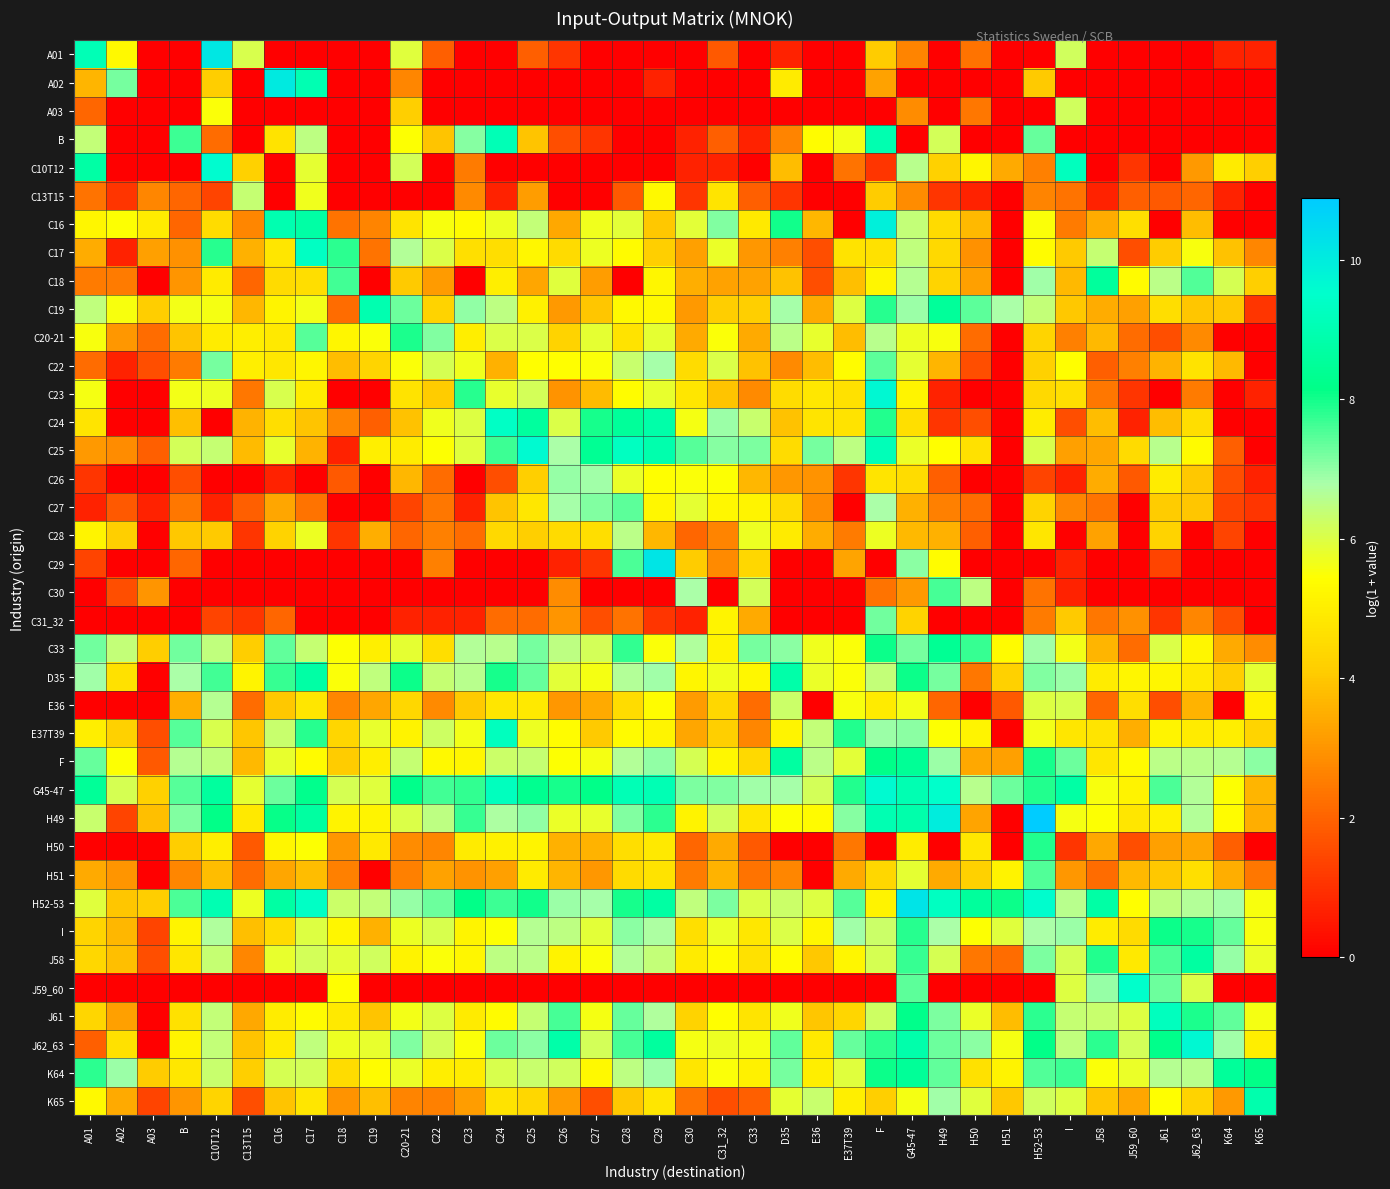

Reading left to right, transcribe all the data shown in this chart.

A01: A01=9.1	A02=5.3	A03=0.0	B=0.0	C10T12=10.1	C13T15=6.0	C16=0.0	C17=0.0	C18=0.0	C19=0.0	C20-21=5.9	C22=1.9	C23=0.0	C24=0.0	C25=1.9	C26=1.1	C27=0.0	C28=0.0	C29=0.0	C30=0.0	C31_32=1.8	C33=0.0	D35=0.7	E36=0.0	E37T39=0.0	F=4.1	G45-47=2.6	H49=0.0	H50=2.3	H51=0.0	H52-53=0.0	I=6.2	J58=0.0	J59_60=0.0	J61=0.0	J62_63=0.0	K64=0.7	K65=0.7
A02: A01=3.6	A02=7.2	A03=0.0	B=0.0	C10T12=4.1	C13T15=0.0	C16=10.0	C17=9.0	C18=0.0	C19=0.0	C20-21=2.7	C22=0.0	C23=0.0	C24=0.0	C25=0.0	C26=0.0	C27=0.0	C28=0.0	C29=0.7	C30=0.0	C31_32=0.0	C33=0.0	D35=4.9	E36=0.0	E37T39=0.0	F=3.3	G45-47=0.0	H49=0.0	H50=0.0	H51=0.0	H52-53=4.1	I=0.0	J58=0.0	J59_60=0.0	J61=0.0	J62_63=0.0	K64=0.0	K65=0.0
A03: A01=2.1	A02=0.0	A03=0.0	B=0.0	C10T12=5.5	C13T15=0.0	C16=0.0	C17=0.0	C18=0.0	C19=0.0	C20-21=4.2	C22=0.0	C23=0.0	C24=0.0	C25=0.0	C26=0.0	C27=0.0	C28=0.0	C29=0.0	C30=0.0	C31_32=0.0	C33=0.0	D35=0.0	E36=0.0	E37T39=0.0	F=0.0	G45-47=2.8	H49=0.0	H50=2.4	H51=0.0	H52-53=0.0	I=6.2	J58=0.0	J59_60=0.0	J61=0.0	J62_63=0.0	K64=0.0	K65=0.0
B: A01=6.4	A02=0.0	A03=0.0	B=7.7	C10T12=2.2	C13T15=0.0	C16=4.7	C17=6.5	C18=0.0	C19=0.0	C20-21=5.5	C22=3.9	C23=7.1	C24=9.1	C25=3.9	C26=1.6	C27=1.1	C28=0.0	C29=0.0	C30=0.7	C31_32=1.9	C33=0.7	D35=2.6	E36=5.4	E37T39=5.7	F=9.0	G45-47=0.0	H49=6.2	H50=0.0	H51=0.0	H52-53=7.3	I=0.0	J58=0.0	J59_60=0.0	J61=0.0	J62_63=0.0	K64=0.0	K65=0.0
C10T12: A01=8.7	A02=0.0	A03=0.0	B=0.0	C10T12=9.6	C13T15=4.2	C16=0.0	C17=5.8	C18=0.0	C19=0.0	C20-21=6.1	C22=0.0	C23=2.5	C24=0.0	C25=0.0	C26=0.0	C27=0.0	C28=0.0	C29=0.0	C30=0.7	C31_32=0.7	C33=0.0	D35=3.8	E36=0.0	E37T39=2.3	F=1.1	G45-47=6.6	H49=4.2	H50=5.2	H51=3.4	H52-53=2.6	I=9.2	J58=0.0	J59_60=1.1	J61=0.0	J62_63=3.1	K64=4.9	K65=4.2
C13T15: A01=2.3	A02=1.1	A03=2.7	B=2.1	C10T12=1.4	C13T15=6.3	C16=0.0	C17=5.7	C18=0.0	C19=0.0	C20-21=0.0	C22=0.0	C23=2.8	C24=0.7	C25=3.2	C26=0.0	C27=0.0	C28=1.8	C29=5.3	C30=1.1	C31_32=4.7	C33=1.9	D35=1.1	E36=0.0	E37T39=0.0	F=4.1	G45-47=2.8	H49=1.1	H50=0.7	H51=0.0	H52-53=2.6	I=2.3	J58=0.7	J59_60=1.9	J61=1.8	J62_63=2.1	K64=0.7	K65=0.0
C16: A01=5.2	A02=5.5	A03=4.9	B=2.1	C10T12=4.5	C13T15=2.7	C16=8.9	C17=8.7	C18=2.3	C19=2.6	C20-21=4.7	C22=5.5	C23=5.3	C24=5.7	C25=6.4	C26=3.4	C27=5.7	C28=5.9	C29=4.0	C30=5.9	C31_32=7.1	C33=4.9	D35=8.0	E36=3.7	E37T39=0.0	F=9.9	G45-47=6.4	H49=4.5	H50=3.7	H51=0.0	H52-53=5.5	I=2.5	J58=3.5	J59_60=4.6	J61=0.0	J62_63=3.8	K64=0.0	K65=0.0
C17: A01=3.5	A02=0.7	A03=3.2	B=2.9	C10T12=7.8	C13T15=3.6	C16=4.8	C17=9.3	C18=7.8	C19=2.3	C20-21=6.7	C22=6.0	C23=4.6	C24=4.6	C25=5.2	C26=4.5	C27=5.7	C28=5.3	C29=4.2	C30=3.2	C31_32=5.8	C33=3.0	D35=2.6	E36=1.6	E37T39=4.7	F=4.7	G45-47=6.4	H49=4.4	H50=2.9	H51=0.0	H52-53=5.4	I=4.1	J58=6.3	J59_60=1.6	J61=4.1	J62_63=5.6	K64=3.9	K65=2.7
C18: A01=2.5	A02=2.5	A03=0.0	B=3.0	C10T12=4.9	C13T15=2.1	C16=4.5	C17=4.6	C18=7.6	C19=0.0	C20-21=4.1	C22=3.1	C23=0.0	C24=5.0	C25=3.3	C26=5.9	C27=3.2	C28=0.0	C29=5.2	C30=3.5	C31_32=3.3	C33=3.3	D35=3.9	E36=1.6	E37T39=3.9	F=5.2	G45-47=6.6	H49=4.3	H50=3.2	H51=0.0	H52-53=6.9	I=3.7	J58=8.6	J59_60=5.3	J61=6.5	J62_63=7.5	K64=6.1	K65=4.2
C19: A01=6.4	A02=5.6	A03=4.1	B=5.6	C10T12=5.6	C13T15=3.7	C16=5.2	C17=5.6	C18=2.2	C19=9.0	C20-21=7.3	C22=4.3	C23=7.0	C24=6.5	C25=5.1	C26=3.1	C27=4.0	C28=5.3	C29=5.3	C30=3.1	C31_32=4.1	C33=4.2	D35=6.8	E36=3.4	E37T39=6.0	F=7.8	G45-47=6.9	H49=8.5	H50=7.4	H51=6.8	H52-53=6.4	I=4.0	J58=3.5	J59_60=3.2	J61=4.6	J62_63=4.0	K64=4.0	K65=1.1
C20-21: A01=5.5	A02=3.0	A03=2.2	B=3.9	C10T12=4.9	C13T15=5.0	C16=4.9	C17=7.4	C18=5.2	C19=5.5	C20-21=7.9	C22=7.1	C23=5.0	C24=6.0	C25=6.0	C26=4.3	C27=5.8	C28=4.7	C29=5.8	C30=3.4	C31_32=5.5	C33=3.4	D35=6.5	E36=5.8	E37T39=3.8	F=6.5	G45-47=5.7	H49=5.5	H50=2.2	H51=0.0	H52-53=4.3	I=2.6	J58=3.7	J59_60=2.2	J61=1.6	J62_63=2.8	K64=0.0	K65=0.0
C22: A01=2.2	A02=0.7	A03=1.6	B=2.5	C10T12=7.2	C13T15=5.0	C16=4.8	C17=5.2	C18=3.8	C19=4.3	C20-21=5.5	C22=6.1	C23=5.7	C24=3.6	C25=5.4	C26=5.4	C27=5.5	C28=6.3	C29=6.8	C30=4.5	C31_32=6.0	C33=3.9	D35=2.8	E36=3.8	E37T39=5.4	F=7.4	G45-47=5.8	H49=3.6	H50=1.6	H51=0.0	H52-53=4.2	I=5.4	J58=1.9	J59_60=2.6	J61=3.6	J62_63=4.7	K64=3.7	K65=0.0
C23: A01=5.6	A02=0.0	A03=0.0	B=5.6	C10T12=5.7	C13T15=2.4	C16=6.0	C17=4.9	C18=0.0	C19=0.0	C20-21=4.7	C22=4.1	C23=7.8	C24=5.8	C25=6.1	C26=2.9	C27=3.8	C28=5.4	C29=5.8	C30=4.8	C31_32=3.9	C33=2.8	D35=4.5	E36=4.8	E37T39=4.7	F=9.7	G45-47=5.2	H49=0.7	H50=0.0	H51=0.0	H52-53=4.5	I=4.6	J58=2.4	J59_60=1.1	J61=0.0	J62_63=2.5	K64=0.0	K65=0.7
C24: A01=4.7	A02=0.0	A03=0.0	B=3.8	C10T12=0.0	C13T15=3.6	C16=4.6	C17=3.9	C18=2.6	C19=1.9	C20-21=3.9	C22=5.7	C23=6.0	C24=9.4	C25=8.6	C26=6.0	C27=8.0	C28=8.5	C29=8.8	C30=5.6	C31_32=6.9	C33=6.3	D35=3.9	E36=4.7	E37T39=4.7	F=7.9	G45-47=4.6	H49=1.1	H50=1.6	H51=0.0	H52-53=4.9	I=1.6	J58=3.8	J59_60=0.7	J61=3.8	J62_63=4.6	K64=0.0	K65=0.0
C25: A01=3.1	A02=2.8	A03=1.9	B=6.1	C10T12=6.4	C13T15=3.8	C16=5.8	C17=3.6	C18=0.7	C19=5.0	C20-21=5.0	C22=5.5	C23=5.9	C24=7.7	C25=9.6	C26=6.8	C27=8.4	C28=9.3	C29=8.9	C30=7.5	C31_32=7.1	C33=7.2	D35=4.5	E36=7.2	E37T39=6.5	F=9.1	G45-47=5.8	H49=5.4	H50=4.6	H51=0.0	H52-53=6.0	I=3.2	J58=3.3	J59_60=4.5	J61=6.6	J62_63=5.4	K64=1.9	K65=0.0
C26: A01=1.1	A02=0.0	A03=0.0	B=1.6	C10T12=0.0	C13T15=0.0	C16=0.7	C17=0.0	C18=1.8	C19=0.0	C20-21=3.7	C22=2.2	C23=0.0	C24=1.6	C25=4.2	C26=7.0	C27=6.9	C28=5.8	C29=5.4	C30=5.5	C31_32=5.5	C33=3.7	D35=3.0	E36=2.9	E37T39=1.1	F=4.7	G45-47=4.5	H49=1.9	H50=0.0	H51=0.0	H52-53=1.4	I=0.7	J58=3.5	J59_60=1.8	J61=5.0	J62_63=4.0	K64=1.6	K65=0.7
C27: A01=0.7	A02=1.8	A03=0.7	B=2.4	C10T12=0.7	C13T15=1.9	C16=3.3	C17=2.3	C18=0.0	C19=0.0	C20-21=1.4	C22=2.4	C23=0.7	C24=3.9	C25=4.8	C26=6.8	C27=7.1	C28=7.4	C29=5.2	C30=5.9	C31_32=5.3	C33=5.2	D35=4.5	E36=2.8	E37T39=0.0	F=6.8	G45-47=3.6	H49=2.6	H50=2.2	H51=0.0	H52-53=4.3	I=2.7	J58=2.3	J59_60=0.0	J61=4.1	J62_63=4.0	K64=1.4	K65=1.1
C28: A01=5.2	A02=4.2	A03=0.0	B=4.0	C10T12=4.0	C13T15=1.1	C16=4.3	C17=5.7	C18=1.1	C19=3.5	C20-21=2.1	C22=2.6	C23=2.2	C24=4.4	C25=4.2	C26=4.5	C27=4.6	C28=6.5	C29=3.7	C30=2.1	C31_32=2.6	C33=5.7	D35=4.9	E36=3.5	E37T39=2.5	F=5.7	G45-47=3.7	H49=3.6	H50=1.9	H51=0.0	H52-53=4.8	I=0.0	J58=3.3	J59_60=0.0	J61=4.3	J62_63=0.0	K64=1.4	K65=0.0
C29: A01=1.4	A02=0.0	A03=0.0	B=2.1	C10T12=0.0	C13T15=0.0	C16=0.0	C17=0.0	C18=0.0	C19=0.0	C20-21=0.0	C22=2.6	C23=0.0	C24=0.0	C25=0.0	C26=0.7	C27=1.1	C28=7.5	C29=10.2	C30=4.1	C31_32=2.8	C33=4.4	D35=0.0	E36=0.0	E37T39=3.3	F=0.0	G45-47=7.1	H49=5.4	H50=0.0	H51=0.0	H52-53=0.0	I=0.7	J58=0.0	J59_60=0.0	J61=1.4	J62_63=0.0	K64=0.0	K65=0.0
C30: A01=0.0	A02=1.6	A03=3.0	B=0.0	C10T12=0.0	C13T15=0.0	C16=0.0	C17=0.0	C18=0.0	C19=0.0	C20-21=0.0	C22=0.0	C23=0.0	C24=0.0	C25=0.0	C26=2.8	C27=0.0	C28=0.0	C29=0.0	C30=6.8	C31_32=0.0	C33=6.2	D35=0.0	E36=0.0	E37T39=0.0	F=2.3	G45-47=3.1	H49=7.6	H50=6.5	H51=0.0	H52-53=2.3	I=0.7	J58=0.0	J59_60=0.0	J61=0.0	J62_63=0.0	K64=0.0	K65=0.0
C31_32: A01=0.0	A02=0.0	A03=0.0	B=0.0	C10T12=1.4	C13T15=1.1	C16=2.1	C17=0.0	C18=0.0	C19=0.0	C20-21=0.7	C22=0.7	C23=0.7	C24=2.2	C25=2.2	C26=3.0	C27=1.6	C28=2.3	C29=1.1	C30=0.7	C31_32=5.2	C33=3.4	D35=0.0	E36=0.0	E37T39=0.0	F=7.3	G45-47=4.3	H49=0.0	H50=0.0	H51=0.0	H52-53=2.5	I=4.0	J58=2.4	J59_60=2.9	J61=1.1	J62_63=2.7	K64=1.6	K65=0.0
C33: A01=7.2	A02=6.4	A03=4.1	B=7.2	C10T12=6.5	C13T15=4.2	C16=7.4	C17=6.3	C18=5.5	C19=5.0	C20-21=5.8	C22=4.6	C23=6.6	C24=6.6	C25=7.2	C26=6.5	C27=6.2	C28=7.8	C29=5.5	C30=6.7	C31_32=5.1	C33=7.2	D35=7.0	E36=5.7	E37T39=5.5	F=8.1	G45-47=7.2	H49=8.4	H50=7.7	H51=5.3	H52-53=6.9	I=5.6	J58=3.6	J59_60=2.2	J61=6.0	J62_63=5.2	K64=3.4	K65=2.8
D35: A01=6.9	A02=4.7	A03=0.0	B=6.8	C10T12=7.6	C13T15=5.2	C16=7.7	C17=8.7	C18=5.5	C19=6.4	C20-21=8.1	C22=6.4	C23=6.6	C24=8.0	C25=7.3	C26=5.9	C27=5.6	C28=6.6	C29=6.9	C30=5.2	C31_32=5.7	C33=5.2	D35=8.8	E36=5.8	E37T39=5.5	F=6.4	G45-47=8.0	H49=7.2	H50=2.4	H51=4.2	H52-53=7.1	I=6.9	J58=4.9	J59_60=5.2	J61=5.2	J62_63=4.9	K64=4.1	K65=5.8
E36: A01=0.0	A02=0.0	A03=0.0	B=3.5	C10T12=6.6	C13T15=2.2	C16=4.0	C17=4.8	C18=2.7	C19=3.3	C20-21=4.4	C22=2.8	C23=4.1	C24=4.8	C25=4.9	C26=3.0	C27=3.4	C28=4.5	C29=5.4	C30=3.1	C31_32=4.4	C33=2.2	D35=6.3	E36=0.0	E37T39=5.6	F=4.9	G45-47=5.6	H49=2.1	H50=0.0	H51=1.8	H52-53=6.0	I=6.1	J58=2.1	J59_60=4.6	J61=1.6	J62_63=3.6	K64=0.0	K65=5.1
E37T39: A01=5.0	A02=4.2	A03=1.6	B=7.4	C10T12=6.1	C13T15=4.0	C16=6.3	C17=7.8	C18=4.3	C19=5.8	C20-21=5.1	C22=6.2	C23=5.7	C24=9.3	C25=5.7	C26=5.4	C27=4.1	C28=5.3	C29=5.2	C30=3.3	C31_32=4.2	C33=2.7	D35=5.2	E36=6.4	E37T39=7.9	F=6.9	G45-47=7.0	H49=5.5	H50=5.2	H51=0.0	H52-53=5.6	I=4.8	J58=4.7	J59_60=3.5	J61=5.2	J62_63=4.9	K64=5.0	K65=4.3
F: A01=7.3	A02=5.5	A03=1.8	B=6.6	C10T12=6.5	C13T15=3.7	C16=5.8	C17=5.4	C18=4.1	C19=5.0	C20-21=6.3	C22=5.3	C23=5.2	C24=6.3	C25=6.4	C26=5.5	C27=5.6	C28=6.7	C29=7.0	C30=6.1	C31_32=5.3	C33=4.5	D35=8.6	E36=6.5	E37T39=5.9	F=8.2	G45-47=8.4	H49=6.9	H50=3.4	H51=3.2	H52-53=8.0	I=7.3	J58=4.8	J59_60=5.3	J61=6.5	J62_63=6.6	K64=6.6	K65=7.0
G45-47: A01=8.5	A02=6.1	A03=4.2	B=7.5	C10T12=8.6	C13T15=5.8	C16=7.3	C17=8.3	C18=6.1	C19=5.9	C20-21=8.2	C22=7.6	C23=7.7	C24=9.2	C25=8.3	C26=8.0	C27=8.2	C28=9.1	C29=9.0	C30=7.2	C31_32=7.1	C33=6.9	D35=6.8	E36=6.1	E37T39=7.9	F=9.6	G45-47=9.0	H49=9.5	H50=6.6	H51=7.3	H52-53=7.9	I=8.7	J58=5.5	J59_60=5.1	J61=7.5	J62_63=6.7	K64=5.5	K65=3.6
H49: A01=6.3	A02=1.4	A03=3.9	B=7.1	C10T12=8.1	C13T15=4.9	C16=8.1	C17=8.7	C18=5.1	C19=5.2	C20-21=6.0	C22=6.5	C23=7.7	C24=6.7	C25=7.0	C26=5.7	C27=5.8	C28=7.1	C29=7.8	C30=5.1	C31_32=6.2	C33=4.8	D35=5.5	E36=5.3	E37T39=7.1	F=9.0	G45-47=8.8	H49=10.0	H50=3.3	H51=0.0	H52-53=10.9	I=5.6	J58=5.4	J59_60=4.8	J61=5.1	J62_63=6.7	K64=5.4	K65=3.5
H50: A01=0.0	A02=0.0	A03=0.0	B=4.1	C10T12=5.0	C13T15=1.8	C16=5.2	C17=5.4	C18=3.0	C19=4.9	C20-21=2.8	C22=2.7	C23=4.9	C24=5.1	C25=5.2	C26=3.6	C27=3.6	C28=4.6	C29=4.9	C30=2.1	C31_32=3.4	C33=1.8	D35=0.0	E36=0.0	E37T39=2.4	F=0.0	G45-47=4.9	H49=0.0	H50=4.8	H51=0.0	H52-53=7.9	I=1.1	J58=3.4	J59_60=1.6	J61=3.2	J62_63=3.3	K64=1.9	K65=0.0
H51: A01=3.4	A02=3.0	A03=0.0	B=2.7	C10T12=3.8	C13T15=2.2	C16=3.3	C17=3.8	C18=2.6	C19=0.0	C20-21=2.6	C22=3.3	C23=2.9	C24=3.2	C25=4.9	C26=3.6	C27=3.0	C28=4.5	C29=4.7	C30=2.5	C31_32=3.6	C33=2.3	D35=2.7	E36=0.0	E37T39=3.4	F=4.4	G45-47=5.9	H49=3.4	H50=4.2	H51=5.1	H52-53=7.5	I=3.0	J58=2.2	J59_60=3.7	J61=4.0	J62_63=4.6	K64=3.5	K65=2.4
H52-53: A01=5.9	A02=4.0	A03=4.1	B=7.5	C10T12=9.0	C13T15=5.7	C16=8.7	C17=9.4	C18=6.3	C19=6.4	C20-21=7.0	C22=7.3	C23=8.2	C24=7.7	C25=8.0	C26=6.9	C27=6.8	C28=8.0	C29=8.7	C30=6.5	C31_32=7.1	C33=6.0	D35=6.3	E36=6.0	E37T39=7.5	F=5.1	G45-47=10.2	H49=9.3	H50=8.6	H51=8.0	H52-53=9.6	I=6.6	J58=8.7	J59_60=5.4	J61=6.5	J62_63=6.6	K64=6.8	K65=5.5
I: A01=4.3	A02=3.7	A03=1.4	B=5.2	C10T12=6.7	C13T15=3.9	C16=4.5	C17=6.0	C18=5.2	C19=3.6	C20-21=5.7	C22=6.1	C23=5.1	C24=5.5	C25=6.6	C26=6.5	C27=5.9	C28=7.0	C29=6.8	C30=4.6	C31_32=5.7	C33=4.8	D35=6.0	E36=5.2	E37T39=6.9	F=6.3	G45-47=7.8	H49=6.8	H50=5.5	H51=5.9	H52-53=6.8	I=6.9	J58=5.0	J59_60=4.5	J61=8.1	J62_63=8.0	K64=7.3	K65=5.5
J58: A01=4.4	A02=3.8	A03=1.6	B=4.8	C10T12=6.3	C13T15=2.7	C16=5.8	C17=6.1	C18=5.9	C19=6.2	C20-21=5.1	C22=5.5	C23=5.2	C24=6.5	C25=6.5	C26=5.1	C27=5.5	C28=6.7	C29=6.4	C30=4.9	C31_32=5.3	C33=4.6	D35=5.4	E36=4.0	E37T39=5.2	F=6.1	G45-47=7.7	H49=6.1	H50=2.4	H51=2.2	H52-53=7.2	I=6.1	J58=7.9	J59_60=4.9	J61=7.5	J62_63=8.6	K64=7.0	K65=5.8
J59_60: A01=0.0	A02=0.0	A03=0.0	B=0.0	C10T12=0.0	C13T15=0.0	C16=0.0	C17=0.0	C18=5.4	C19=0.0	C20-21=0.0	C22=0.0	C23=0.0	C24=0.0	C25=0.0	C26=0.0	C27=0.0	C28=0.0	C29=0.0	C30=0.0	C31_32=0.0	C33=0.0	D35=0.0	E36=0.0	E37T39=0.0	F=0.0	G45-47=7.4	H49=0.0	H50=0.0	H51=0.0	H52-53=0.0	I=6.0	J58=7.0	J59_60=9.5	J61=7.3	J62_63=6.0	K64=0.0	K65=0.0
J61: A01=4.4	A02=3.2	A03=0.0	B=4.7	C10T12=6.4	C13T15=3.4	C16=5.0	C17=5.3	C18=4.9	C19=4.0	C20-21=5.6	C22=6.0	C23=4.9	C24=5.3	C25=6.4	C26=7.6	C27=5.6	C28=7.3	C29=6.7	C30=4.3	C31_32=5.4	C33=4.8	D35=5.7	E36=4.0	E37T39=4.3	F=6.2	G45-47=8.2	H49=7.2	H50=5.8	H51=3.8	H52-53=7.8	I=6.3	J58=6.3	J59_60=6.0	J61=9.3	J62_63=7.9	K64=7.4	K65=5.6
J62_63: A01=1.9	A02=4.6	A03=0.0	B=5.2	C10T12=6.4	C13T15=3.9	C16=4.9	C17=6.4	C18=5.7	C19=5.8	C20-21=7.1	C22=6.1	C23=5.5	C24=7.3	C25=7.0	C26=8.8	C27=6.1	C28=7.6	C29=8.6	C30=5.6	C31_32=5.7	C33=5.6	D35=7.4	E36=4.9	E37T39=7.3	F=7.8	G45-47=8.9	H49=7.3	H50=7.0	H51=5.6	H52-53=8.1	I=6.5	J58=7.8	J59_60=6.1	J61=8.2	J62_63=9.7	K64=6.9	K65=5.0
K64: A01=7.8	A02=6.9	A03=4.1	B=4.8	C10T12=6.3	C13T15=4.2	C16=6.1	C17=6.1	C18=4.5	C19=5.4	C20-21=5.8	C22=5.0	C23=4.9	C24=6.0	C25=6.3	C26=6.2	C27=5.3	C28=6.5	C29=6.9	C30=4.8	C31_32=5.5	C33=5.1	D35=7.2	E36=5.0	E37T39=5.9	F=8.1	G45-47=8.5	H49=7.4	H50=4.7	H51=5.1	H52-53=7.5	I=7.7	J58=5.5	J59_60=5.7	J61=6.6	J62_63=6.5	K64=8.5	K65=8.1
K65: A01=5.3	A02=3.4	A03=1.4	B=3.0	C10T12=4.3	C13T15=1.6	C16=4.0	C17=4.8	C18=2.9	C19=3.9	C20-21=2.6	C22=2.6	C23=3.2	C24=4.7	C25=4.4	C26=3.1	C27=1.6	C28=4.0	C29=4.8	C30=2.3	C31_32=1.6	C33=1.9	D35=5.9	E36=6.3	E37T39=5.0	F=4.2	G45-47=5.6	H49=6.9	H50=5.9	H51=4.0	H52-53=6.2	I=6.0	J58=4.0	J59_60=3.3	J61=5.4	J62_63=4.3	K64=3.1	K65=8.9